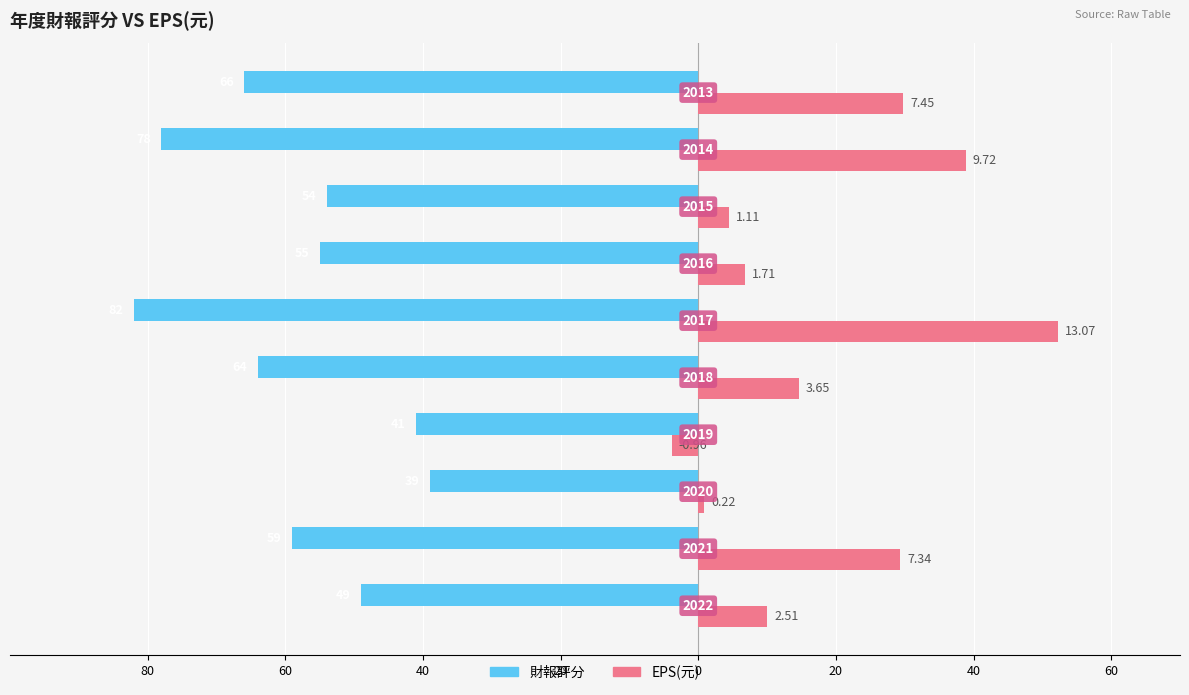

What are all the series names shown in the legend?

財報評分, EPS(元)